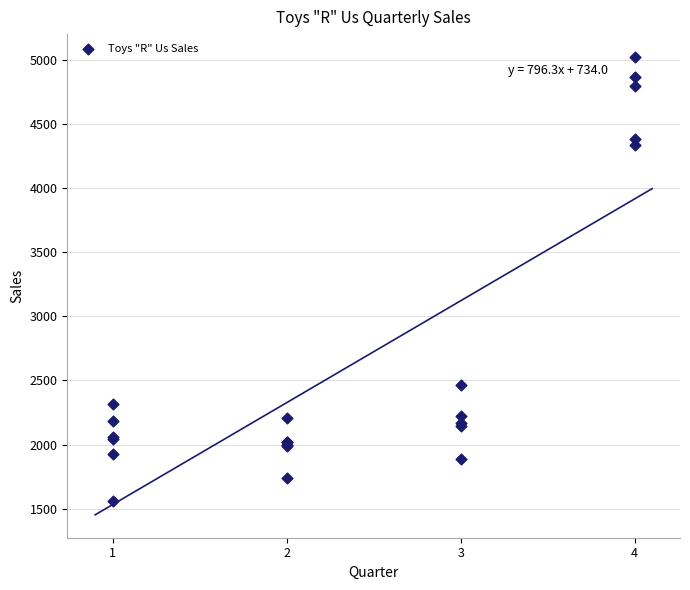

What Y value in the scatter plot is closest to 3291?

2465